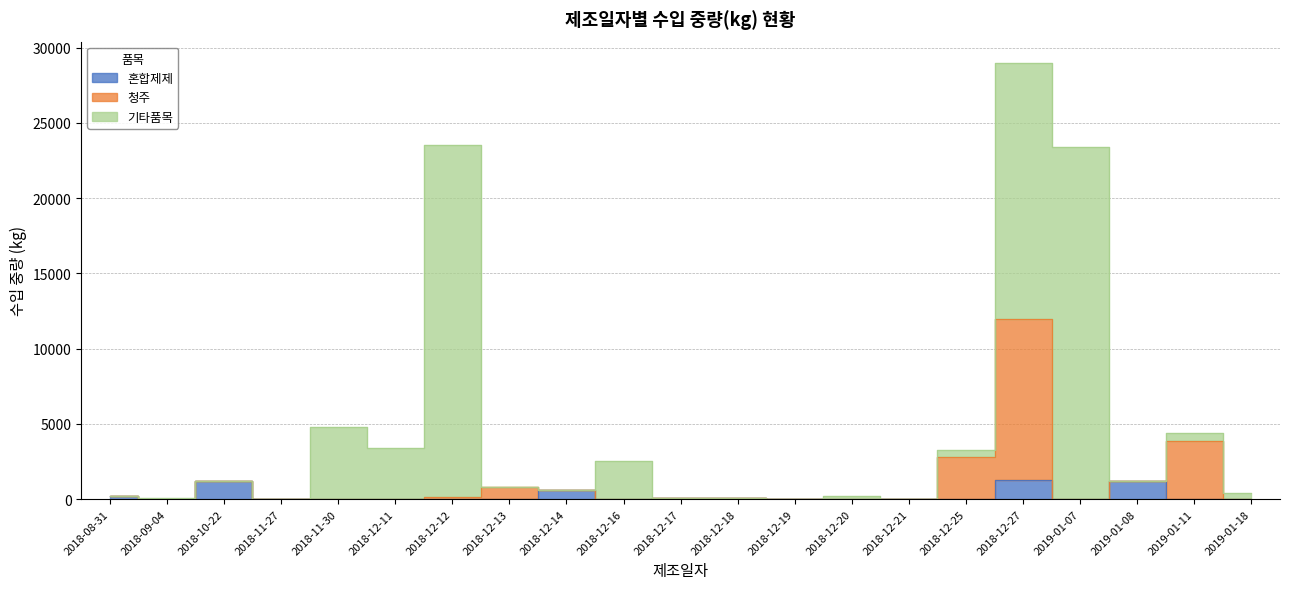

True or false: 청주 and 혼합제제 cross at least once.

False